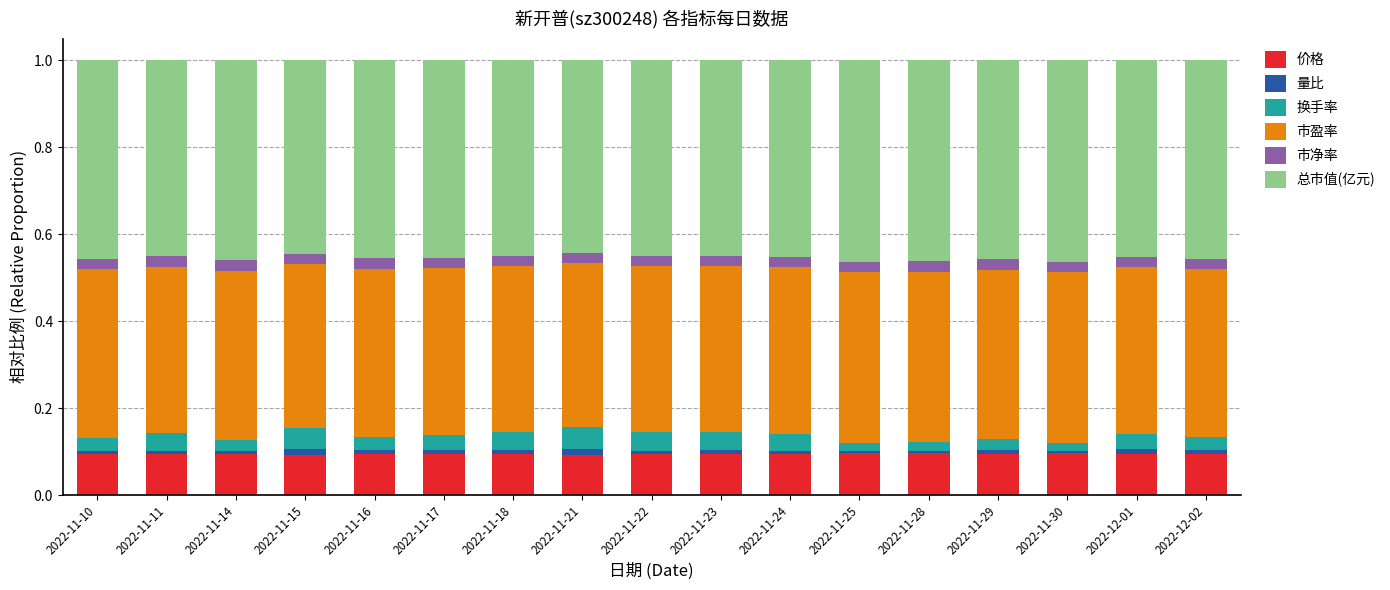

Is it true that 价格 equals 0.1 at 2022-12-02?

True